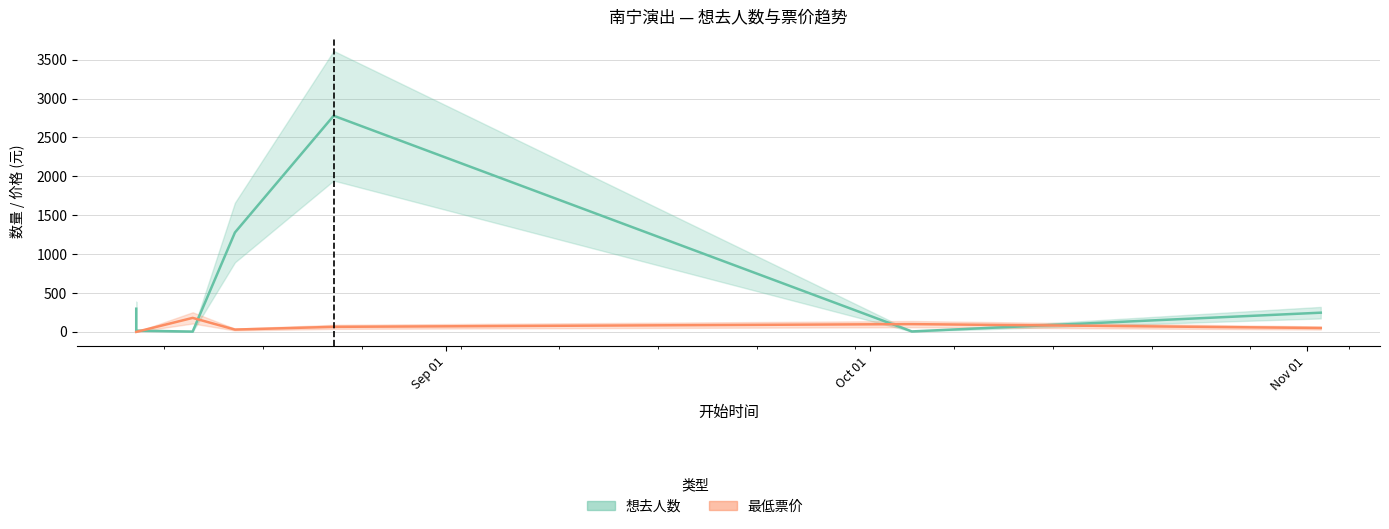

Which category has the highest value in the 最低票价 series?

2024-08-14